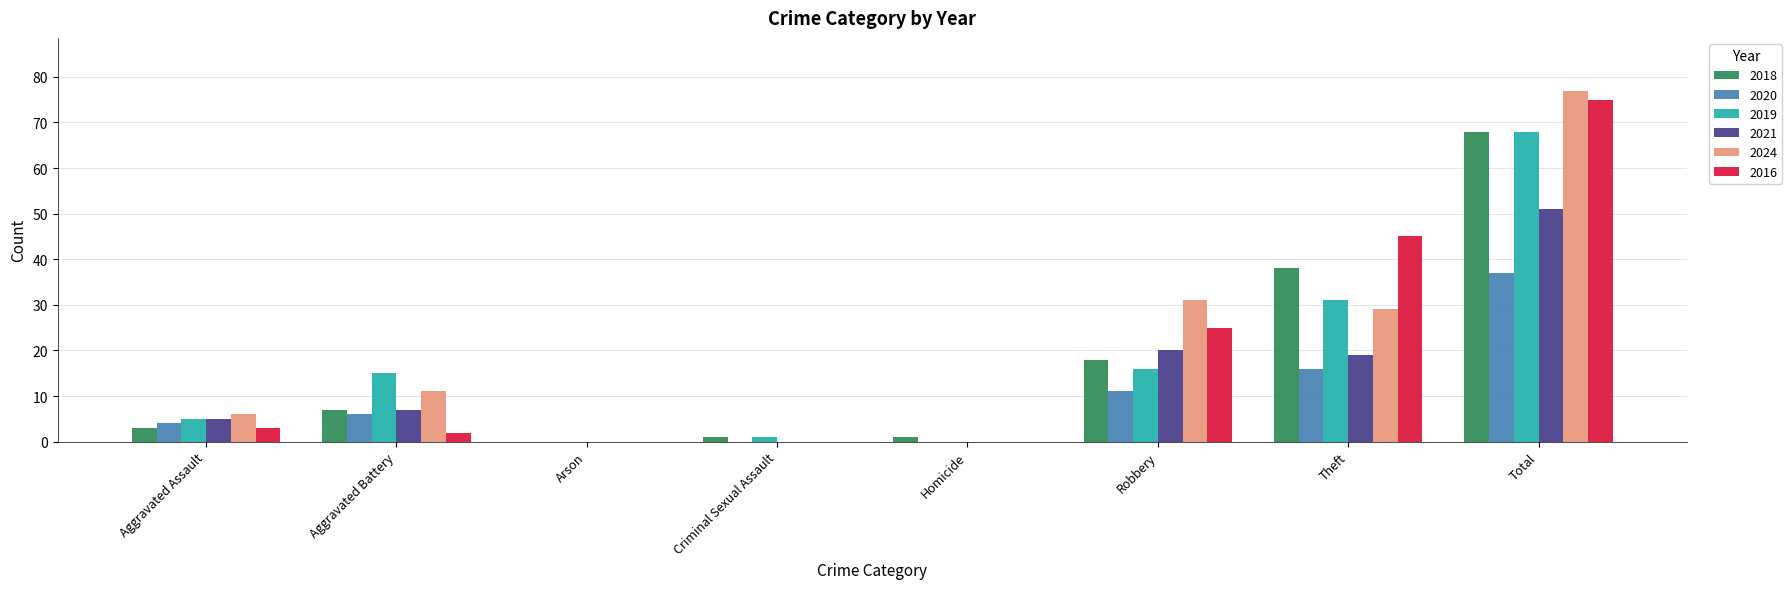

What is the maximum value for 2024?

77